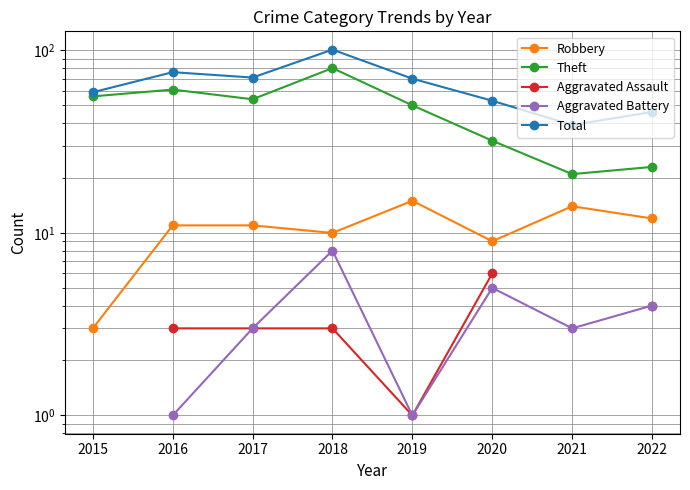

What is the spread (max minus min) of values at 2021?

36.0